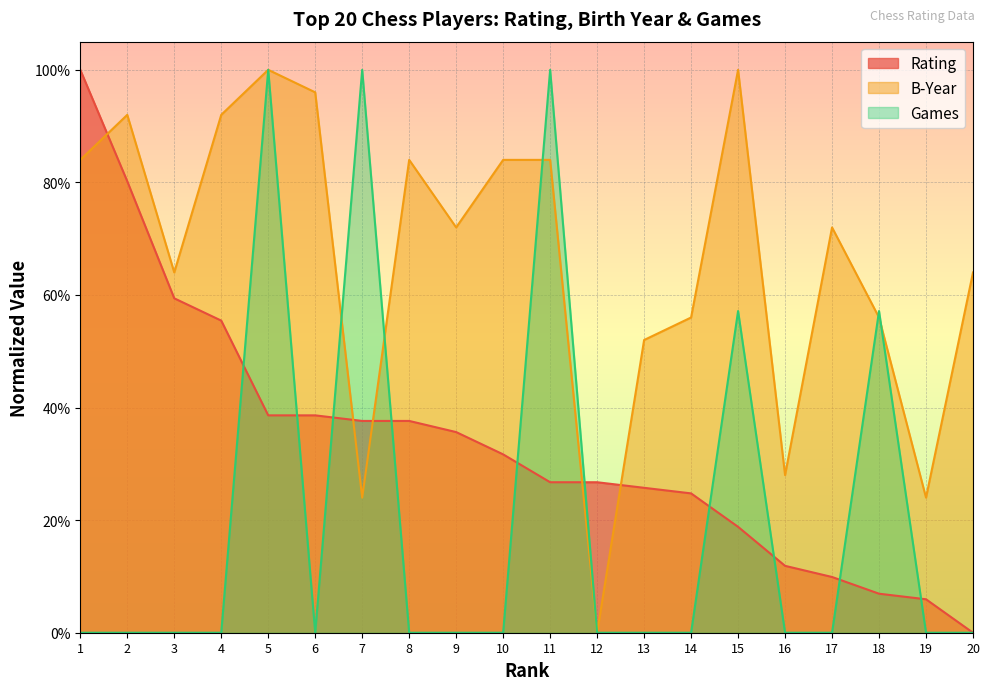

True or false: Rating has more than 1 interior local peaks.

False